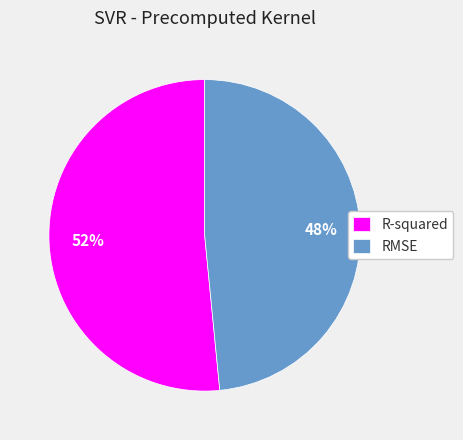

To the nearest percent, what portion does RMSE represent?

48%